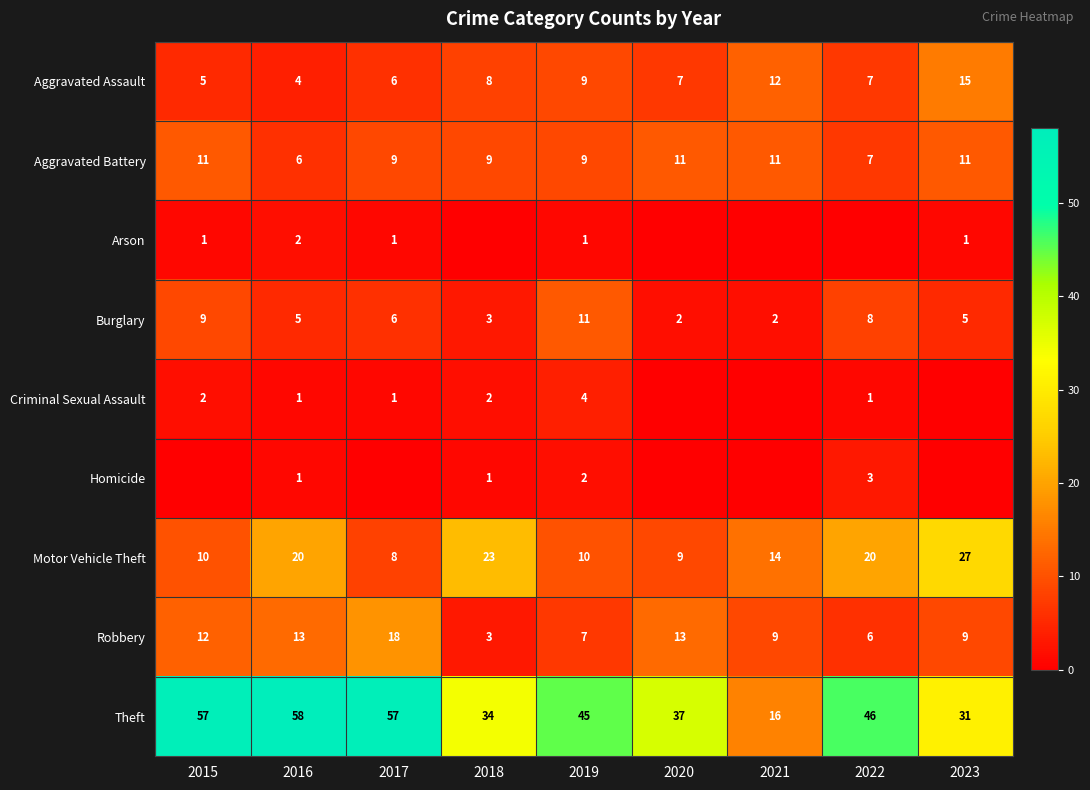

What is the difference between the highest and lowest values at 2016?

57